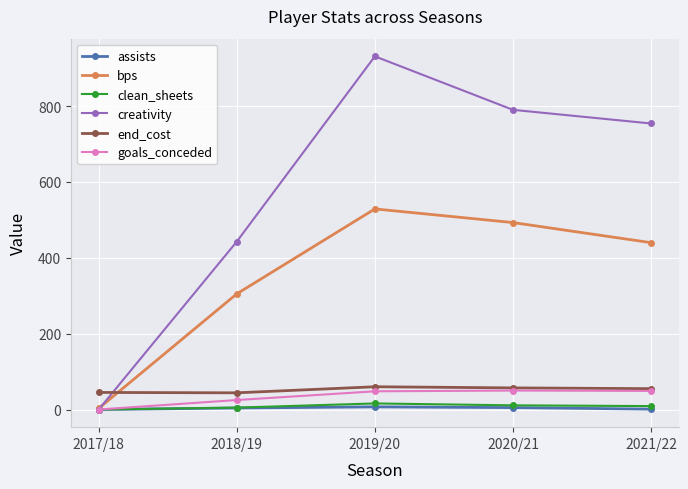

Does the chart display data point markers on the line(s)?

Yes